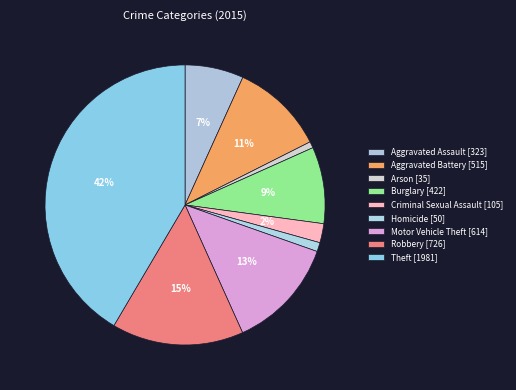

How many segments does this pie chart have?

9